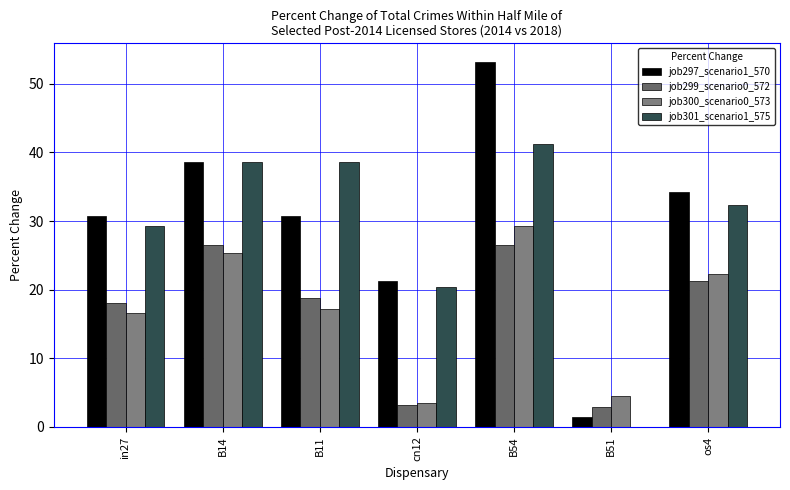

Which series has the largest total across all categories?

job297_scenario1_570